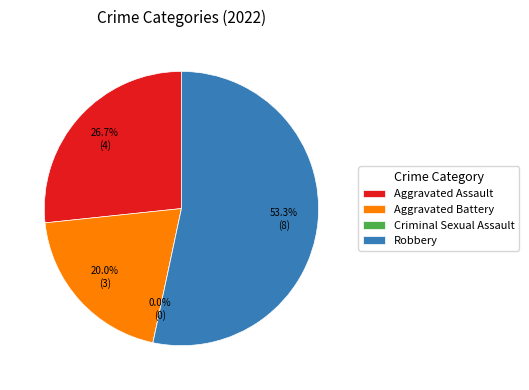

To the nearest percent, what is the difference between the Aggravated Battery and Aggravated Assault slice percentages?

7%